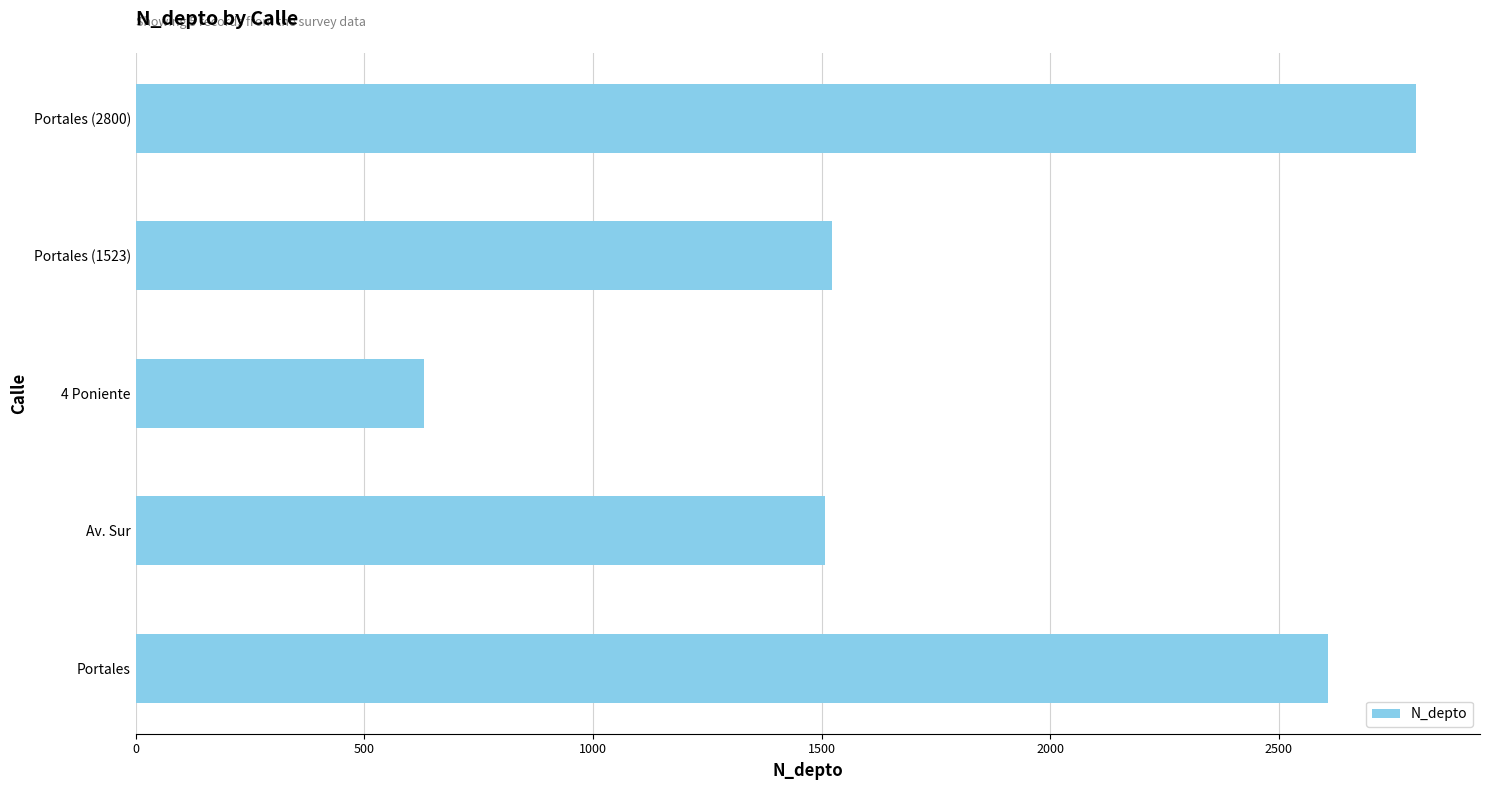

Which category has the lowest value across all series?

4 Poniente